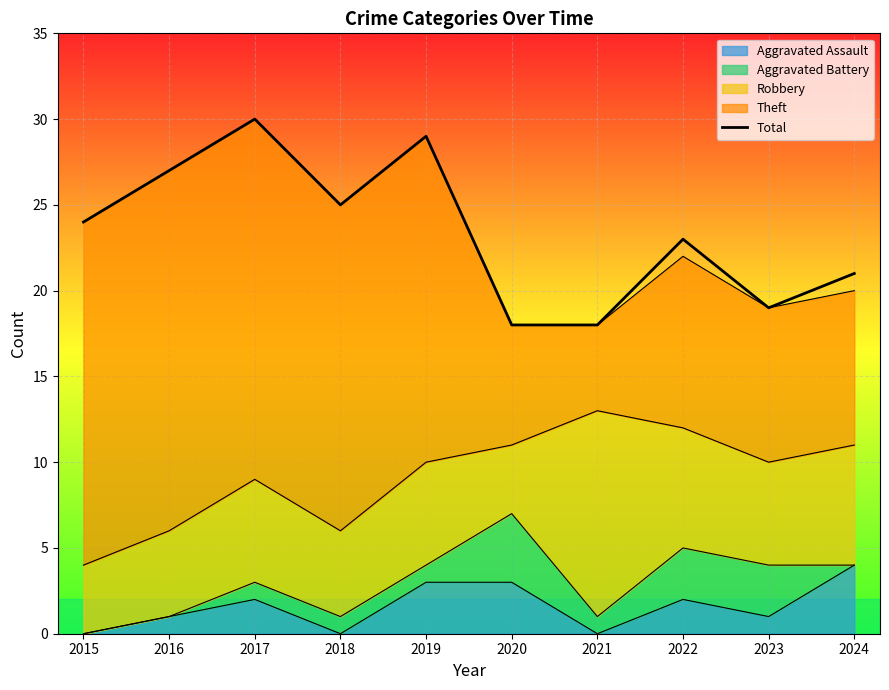

What is the difference between the values at 2021 and 2022?

5